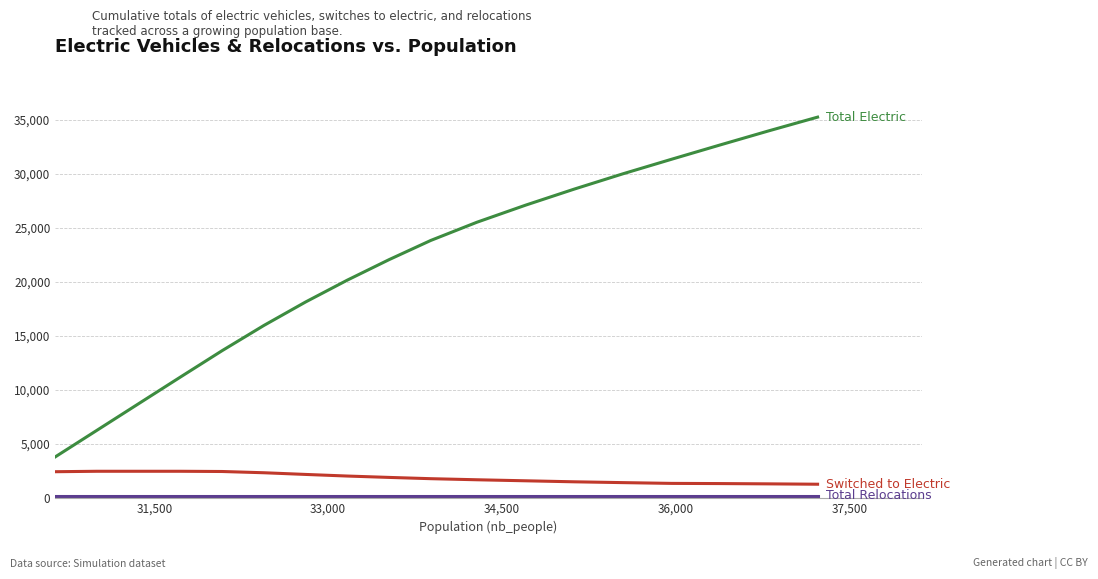

What is the greatest value displayed?

35279